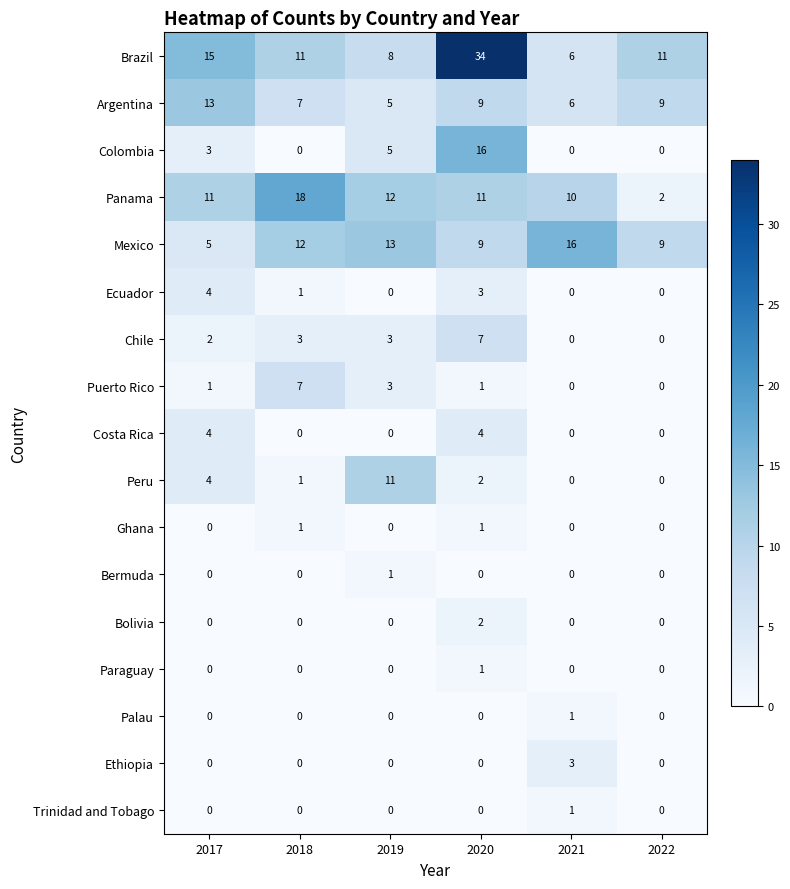

What is the maximum value shown in the chart?

34